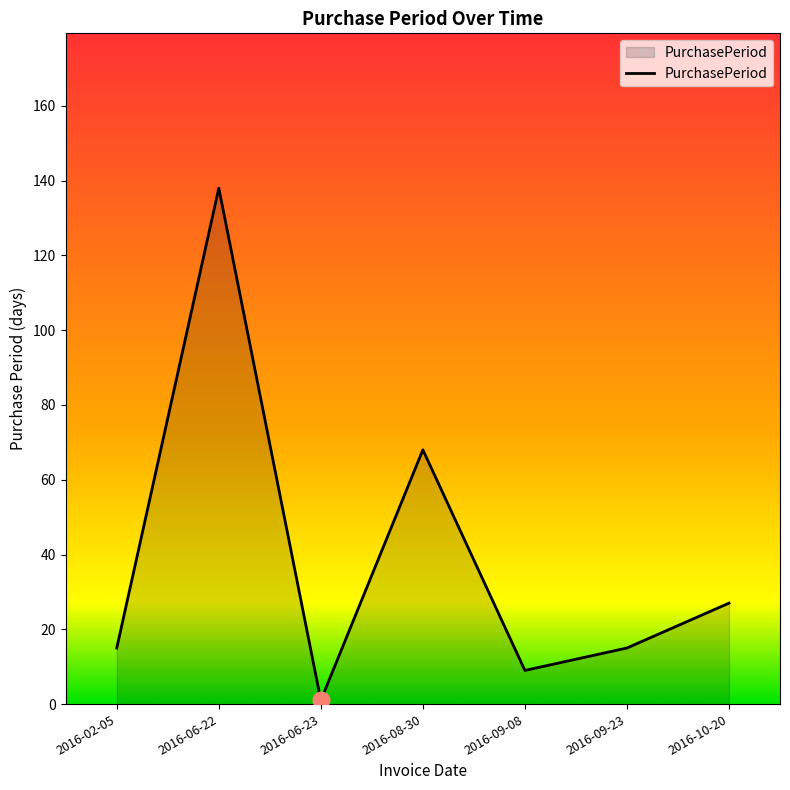

What position from the left is 2016-06-22?

2